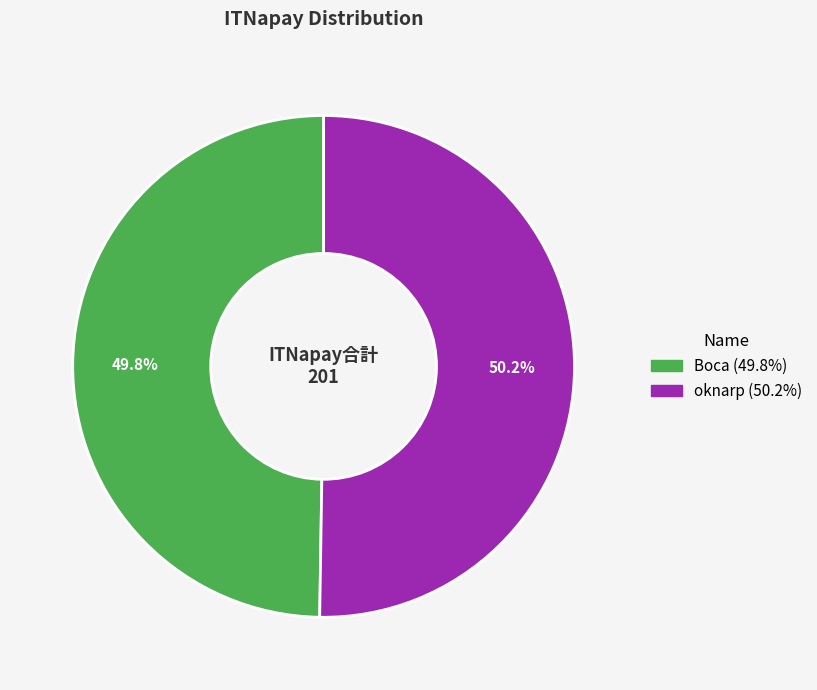

What percentage do oknarp and Boca together represent?

100.0%